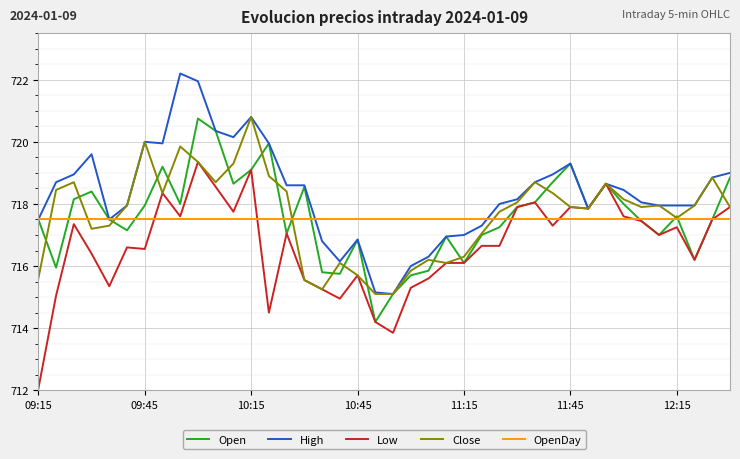

At how many categories does at least one series exceed 715?

40